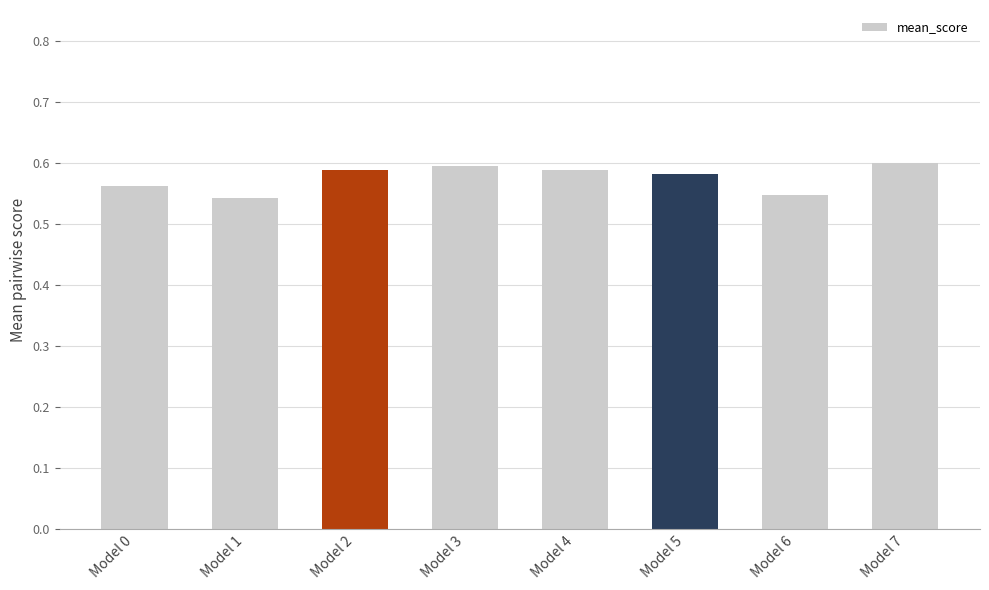

Which has a higher value, Model 7 or Model 4?

Model 7